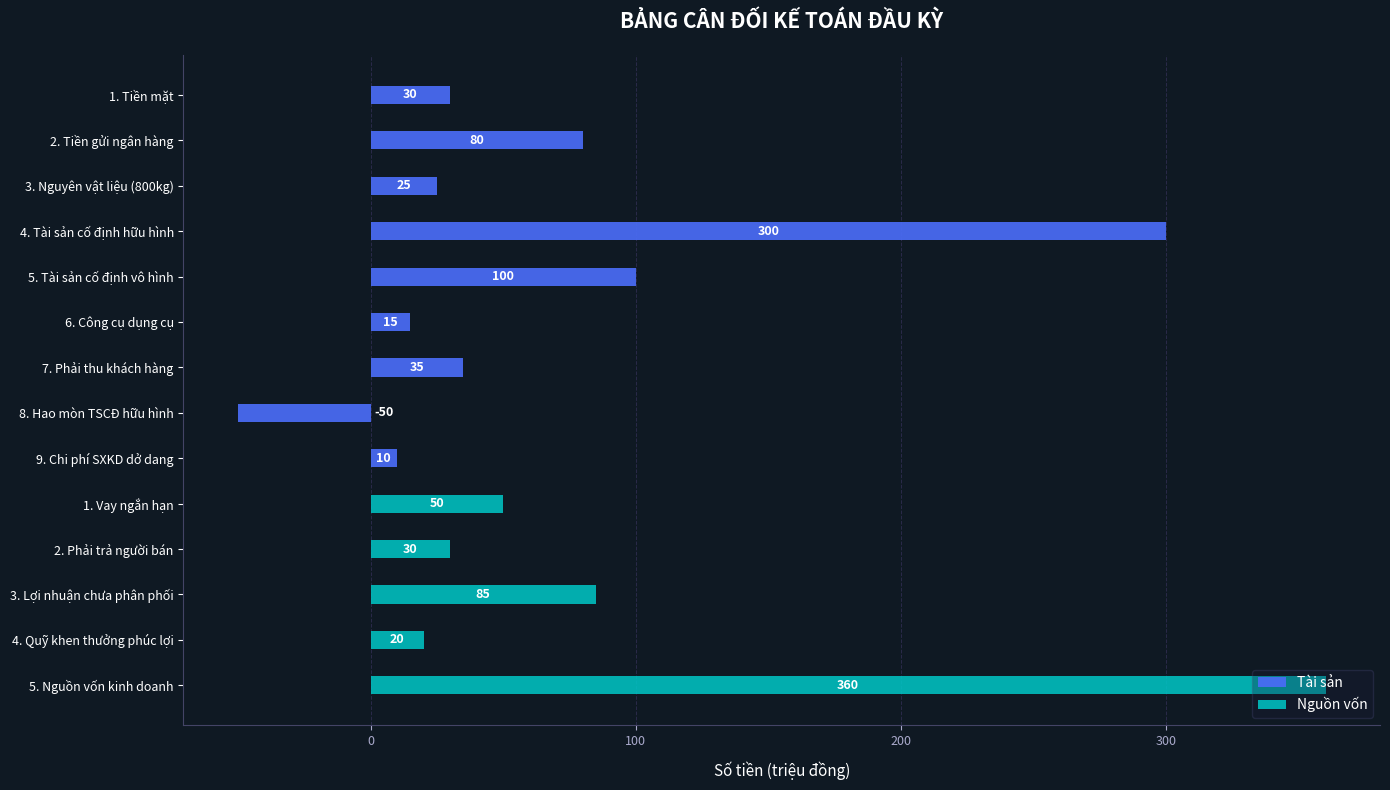

How many bars are there in each group?

2